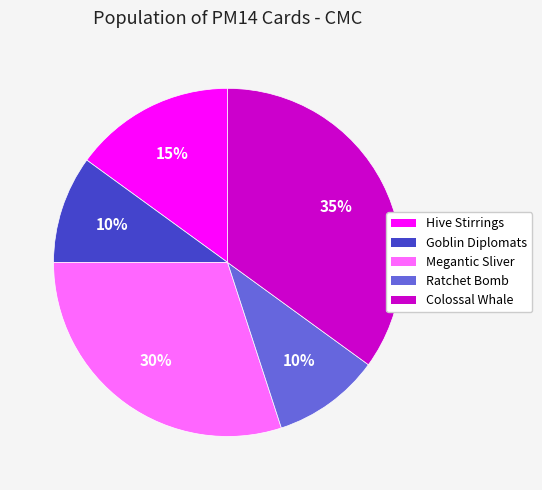

Approximately how many times larger is the value at Hive Stirrings compared to Megantic Sliver?

0.5